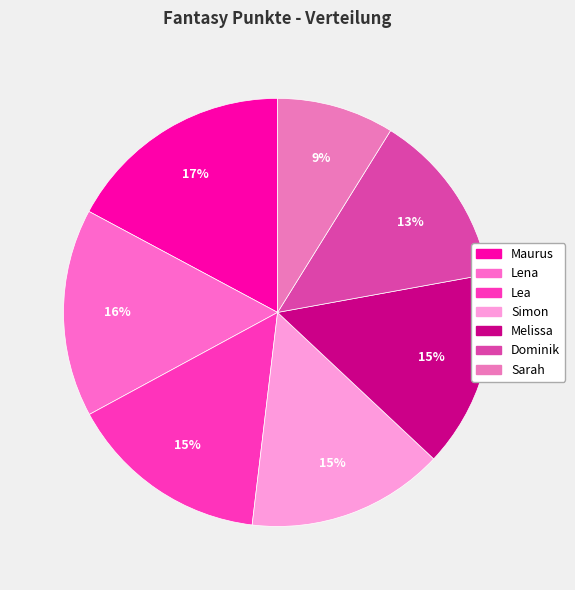

Rank the categories by value from lowest to highest.

Sarah, Dominik, Melissa, Simon, Lea, Lena, Maurus